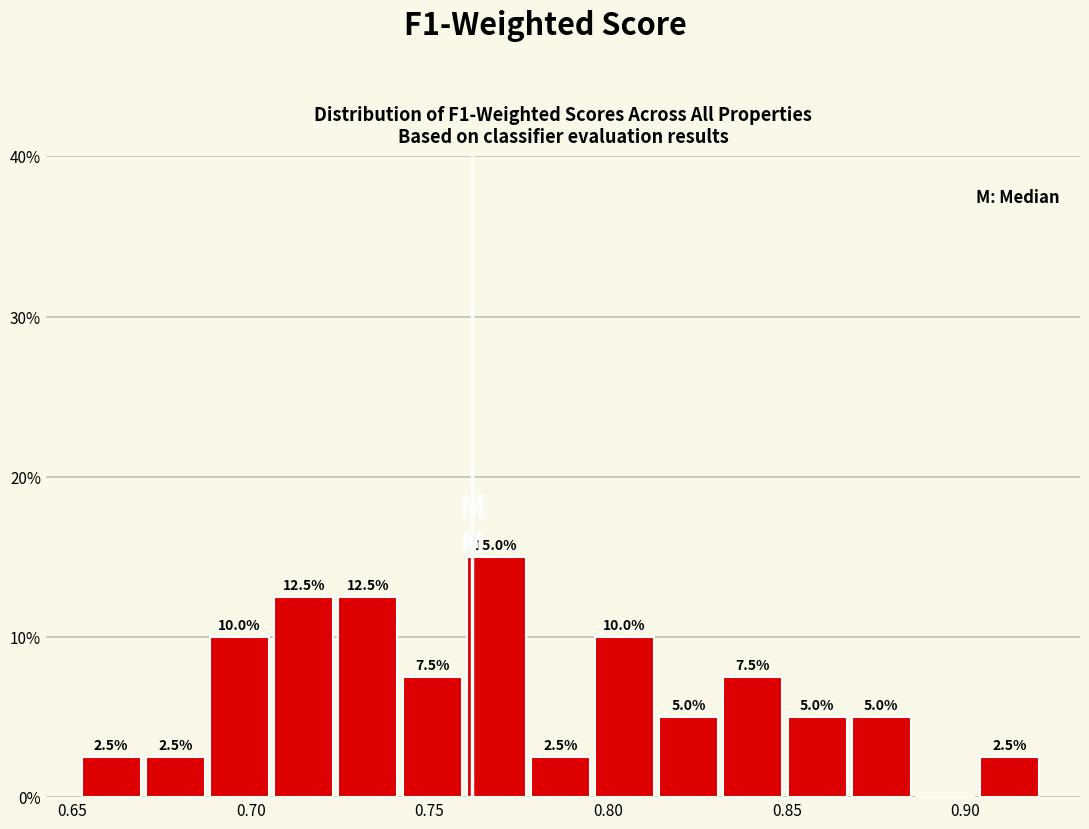

Read against the x-axis, roughly where is the centre of the tallest bar?

0.770